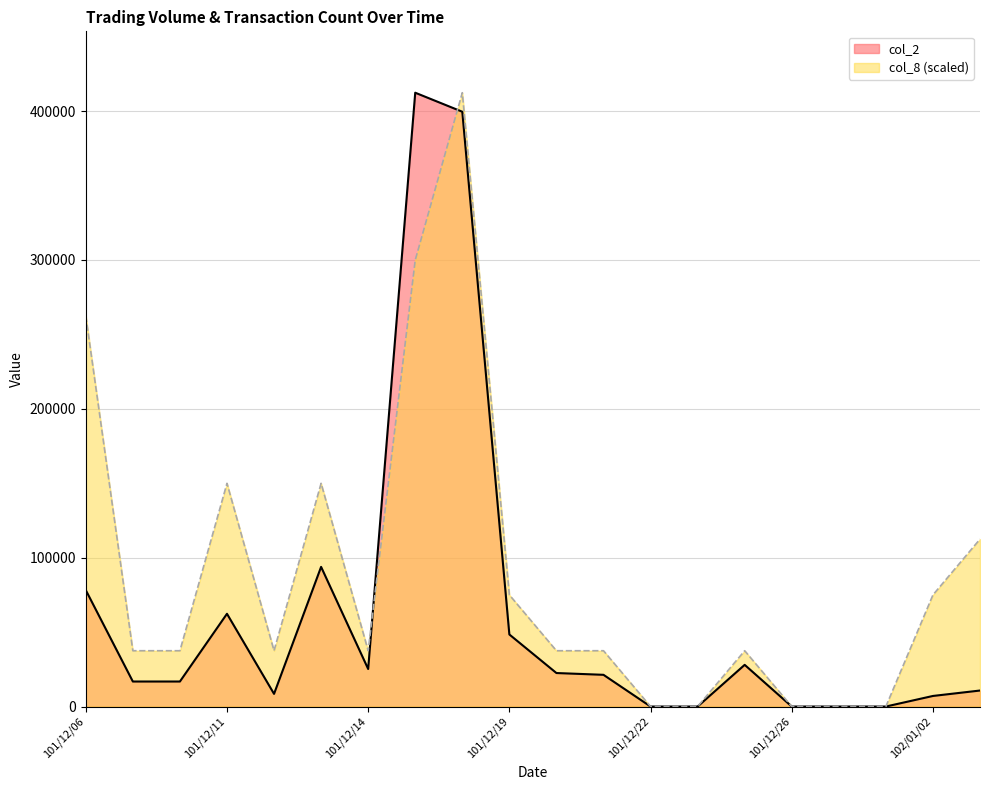

Which series has the widest spread of values?

col_2